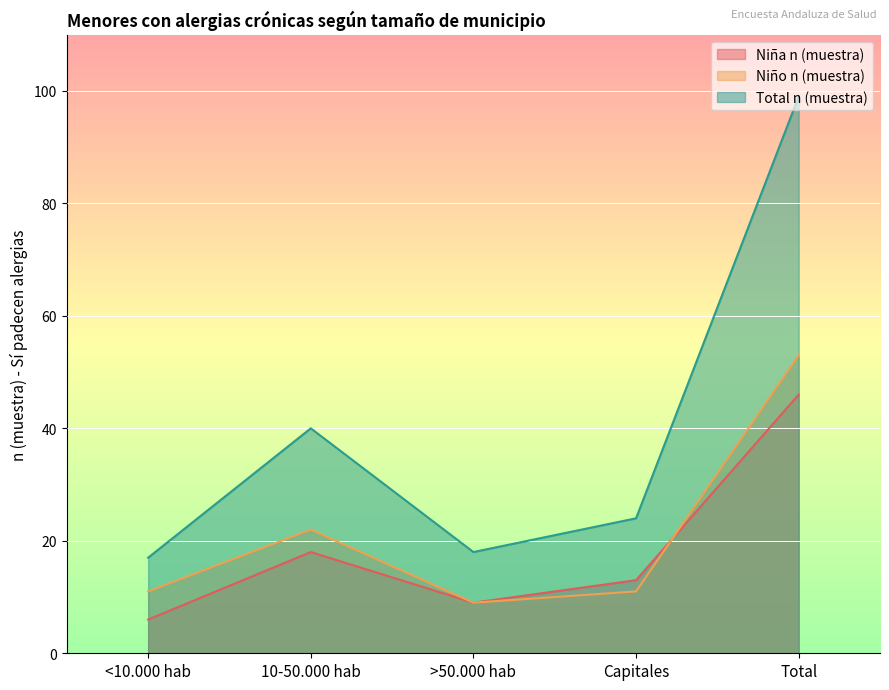

Between Capitales and Total, which is larger?

Total